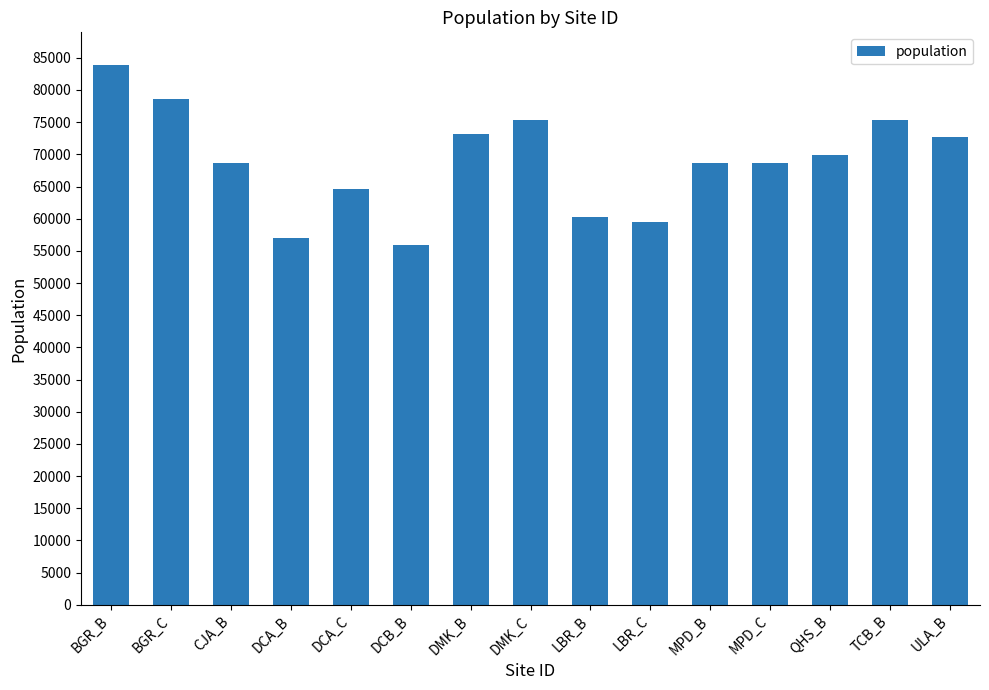

Which has a higher value, TCB_B or BGR_C?

BGR_C